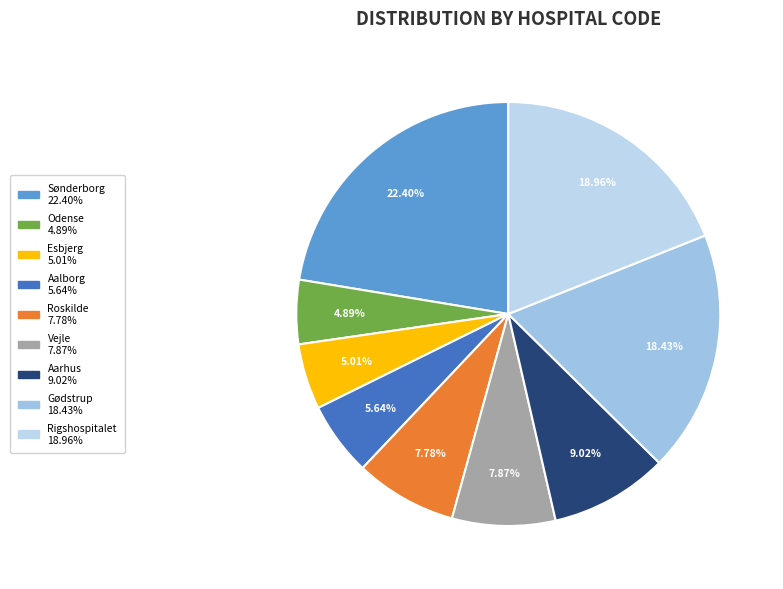

Which slice is the smallest?

Odense